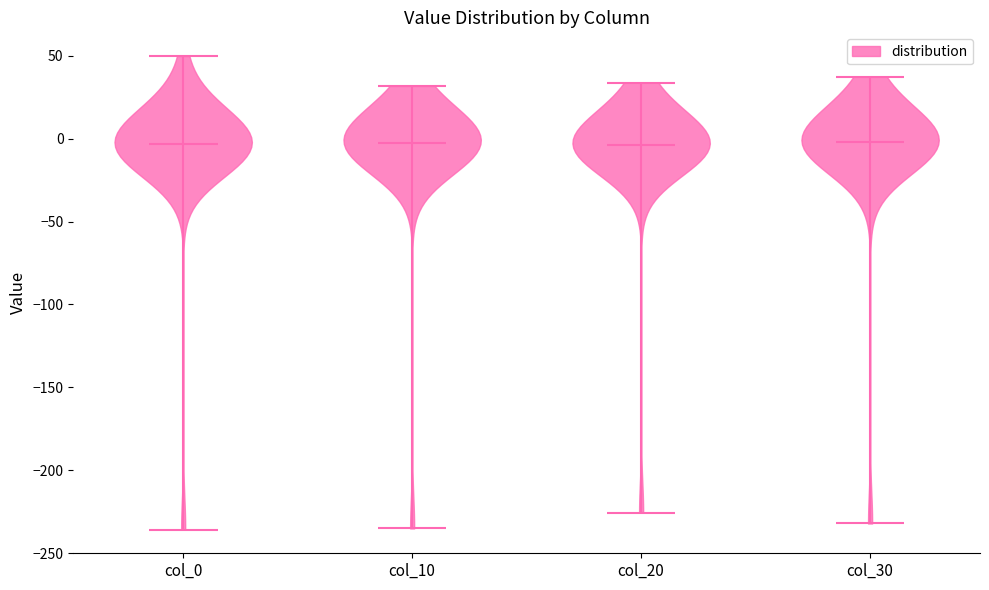

Reading left to right, read every violin against the y-axis: where its median line is, and the lowest and highest points it reaches. The values are not printed on the chart, so give them approximately, as read against the axis.

col_0: median line -5, lowest point -235, highest point 50
col_10: median line 0, lowest point -235, highest point 30
col_20: median line -5, lowest point -225, highest point 35
col_30: median line 0, lowest point -230, highest point 35